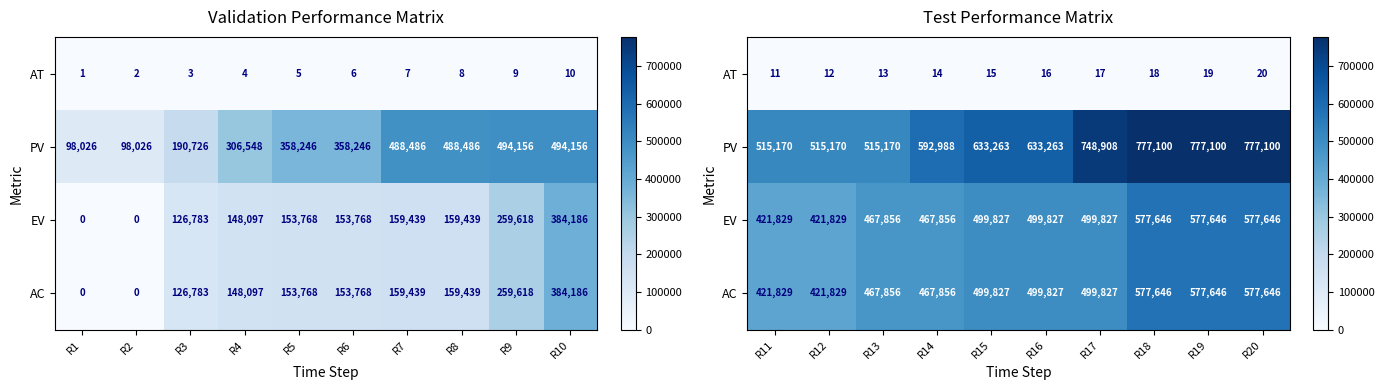

Rank the series by their maximum value, from lowest to highest.

AT, EV, AC, PV